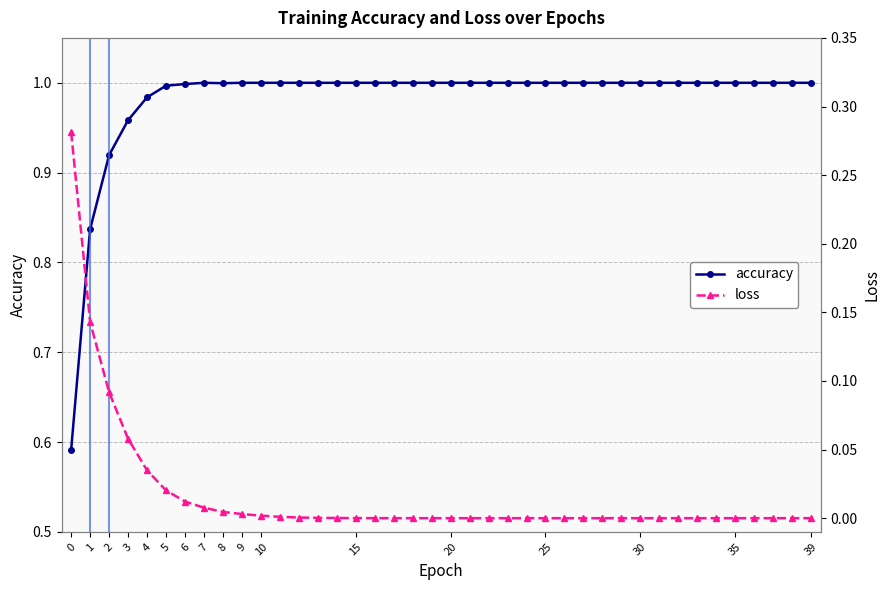

Does the chart display data point markers on the line(s)?

Yes